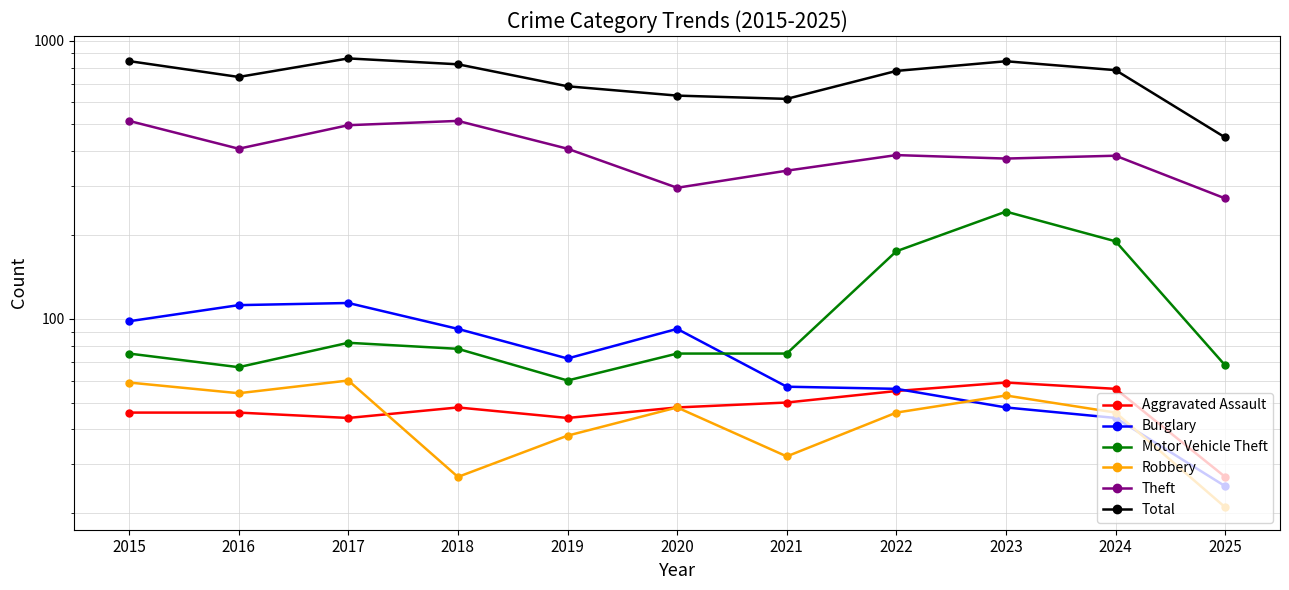

At 2020, list the series in order from largest to smallest.

Total, Theft, Burglary, Motor Vehicle Theft, Aggravated Assault, Robbery